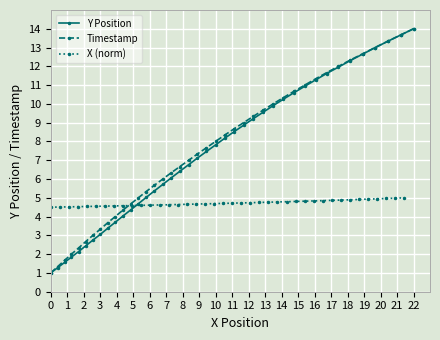

Is this an area chart (filled region under the line)?

No